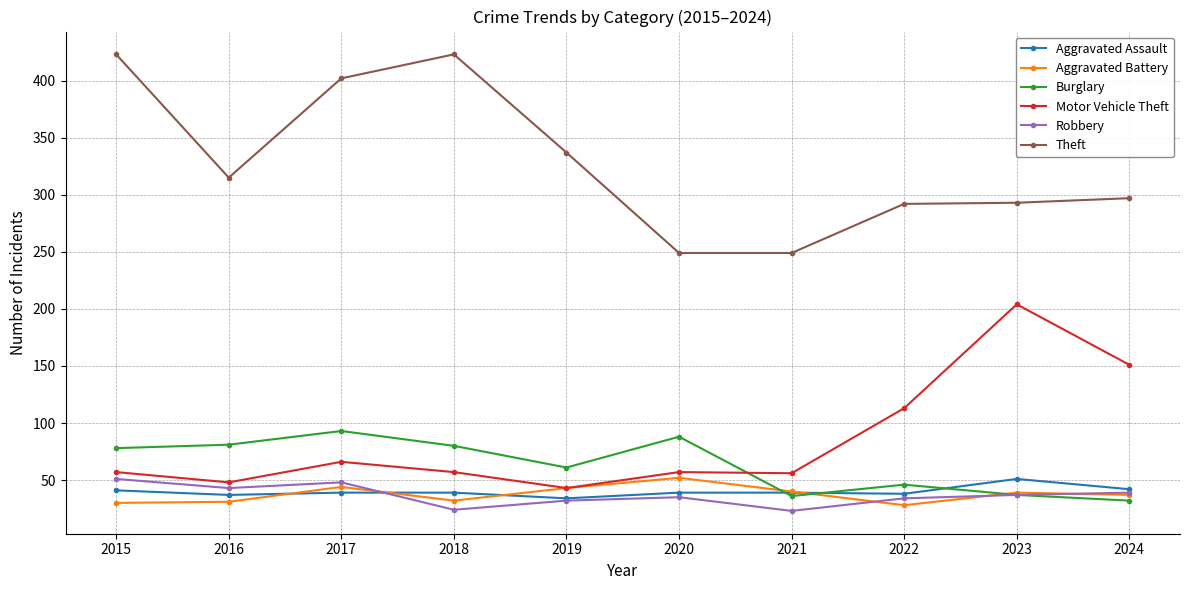

Where is the first local minimum for Theft?

2016